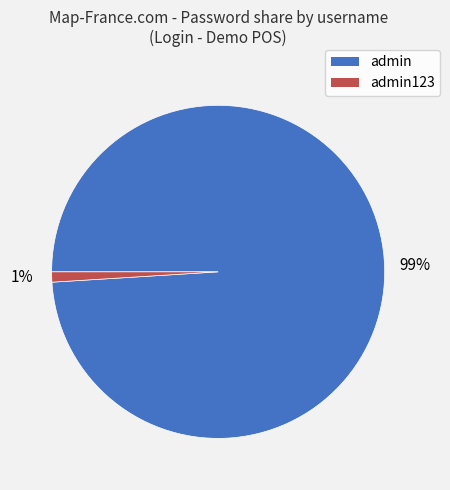

How many slices are in this pie chart?

2